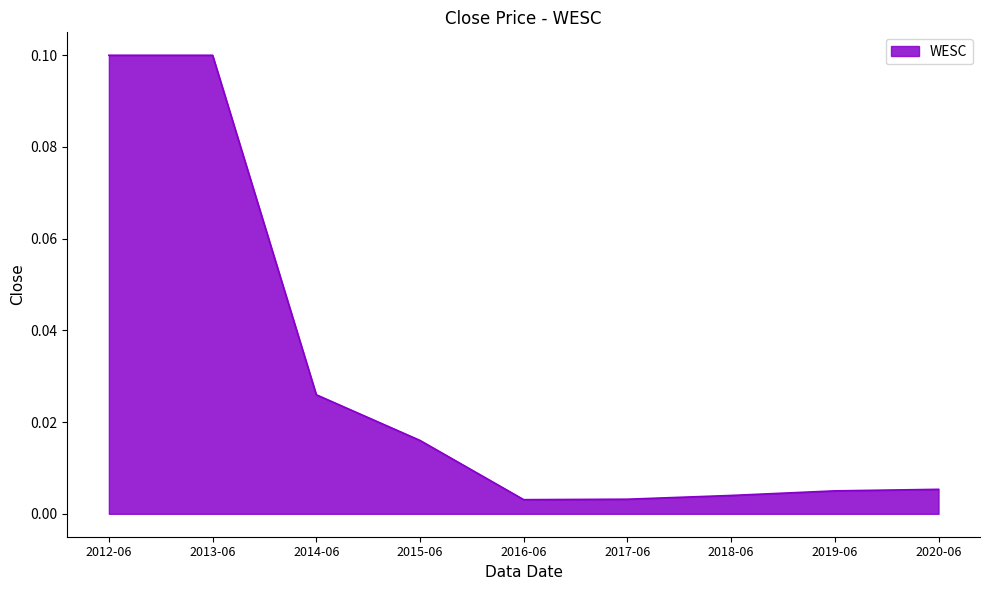

What position from the right is 2016-06?

5